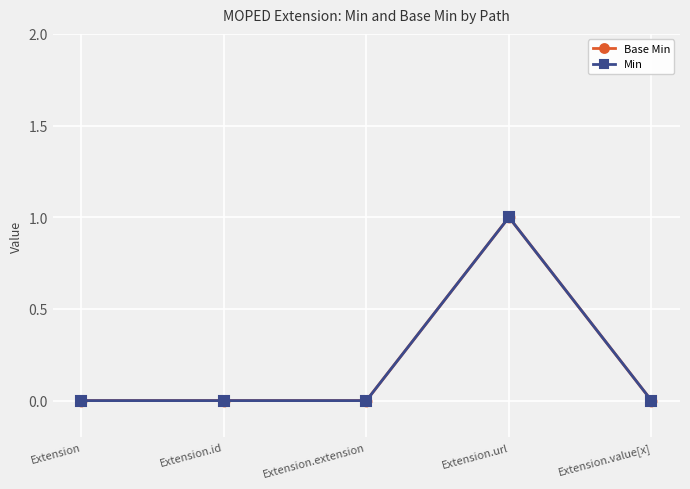

What is the sum of all Min values?

1